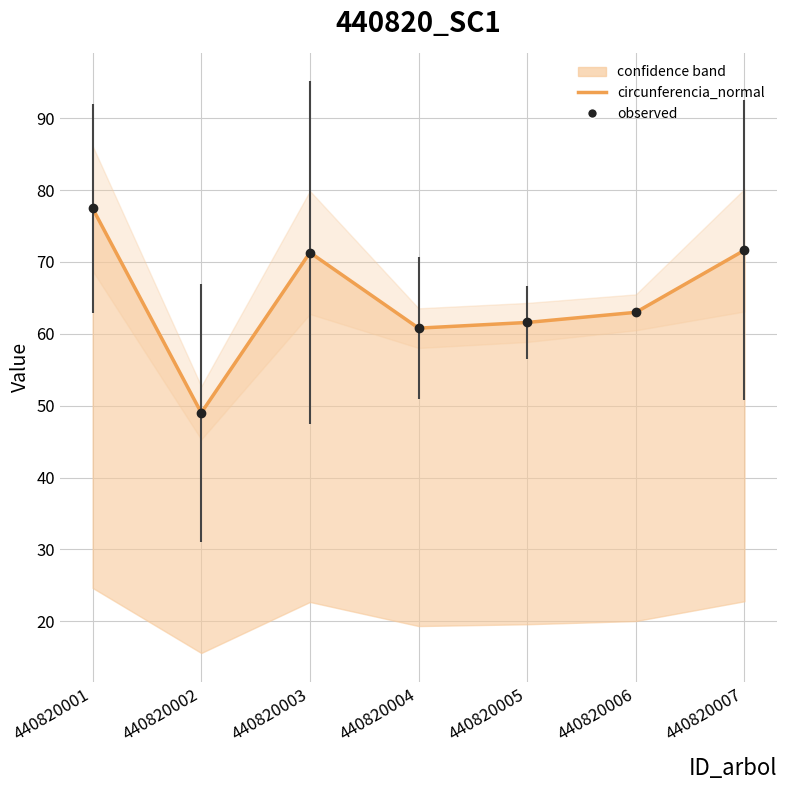

What is the greatest value displayed?

77.4